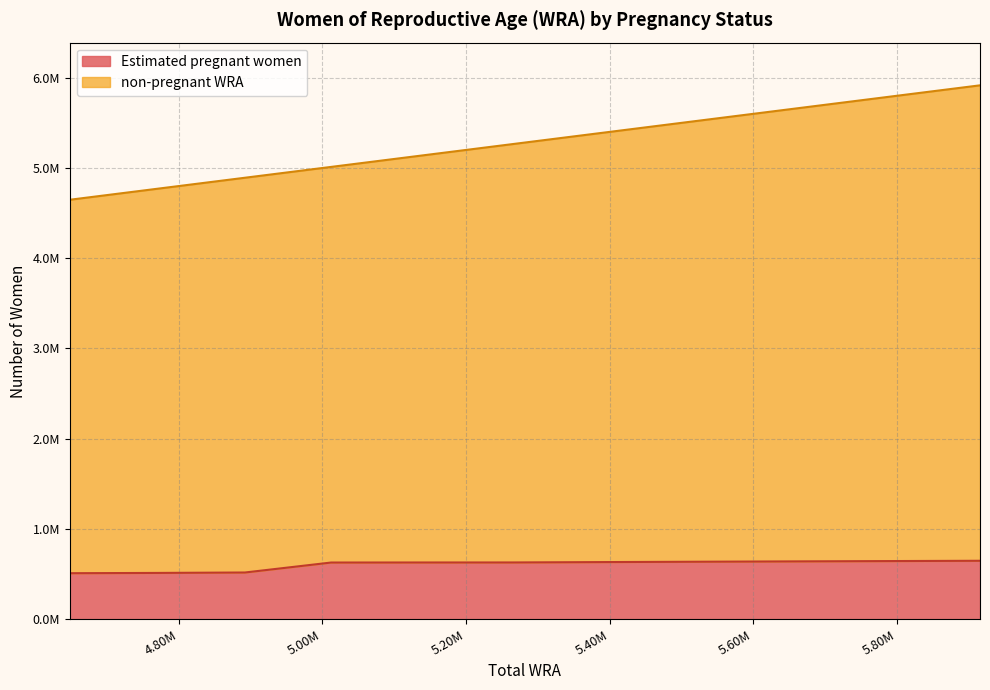

Which category has the lowest value in the non-pregnant WRA series?

4648000